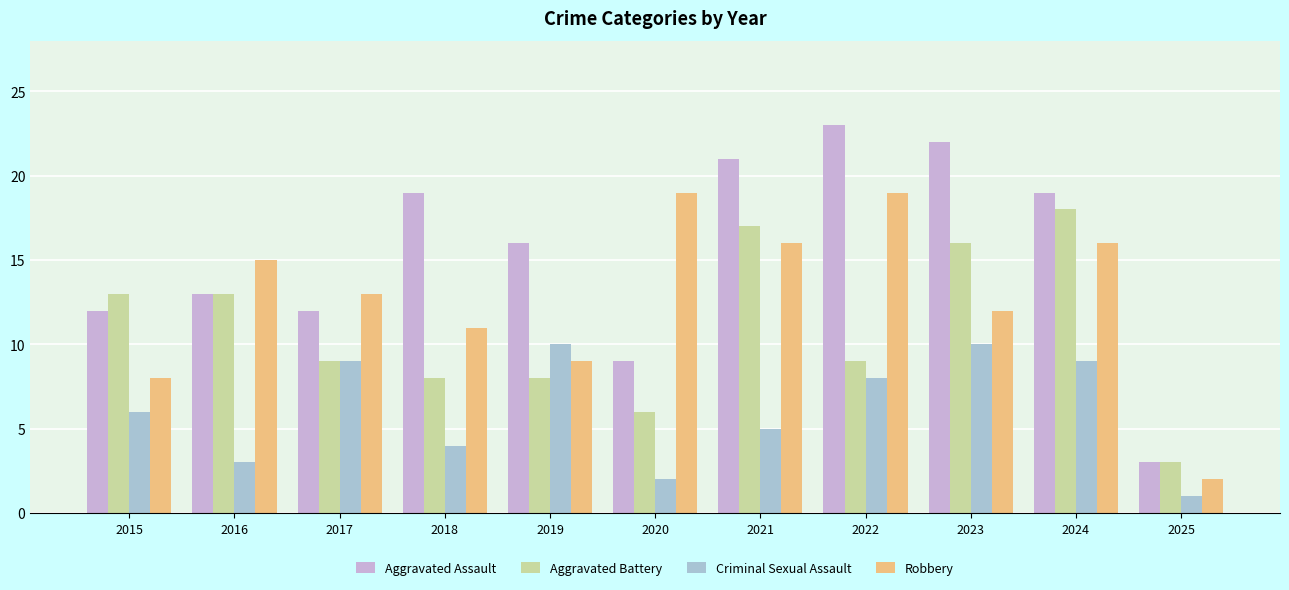

What value does the Aggravated Battery series have at 2021, to the nearest 5?

15